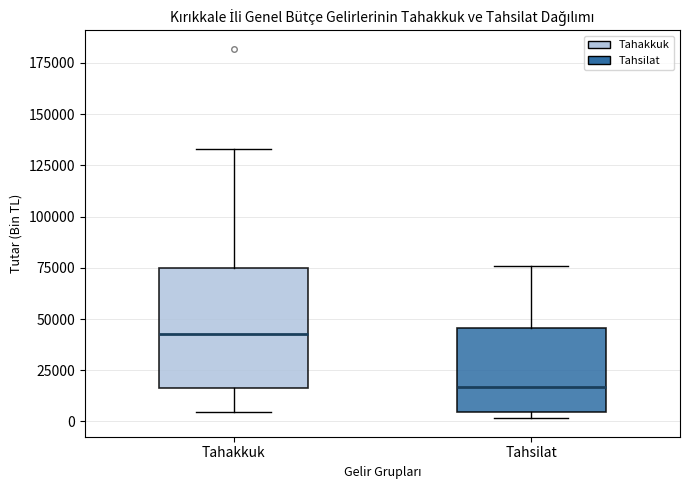

Reading left to right, transcribe this box plot: for each box, give where its median line is, the range the box spans, and where its two whiskers end, as read against the y-axis. The values are not printed on the chart, so give them approximately, as read against the axis.

Tahakkuk: median 45000, box 15000 to 75000, whiskers 5000 to 135000
Tahsilat: median 15000, box 5000 to 45000, whiskers 0 to 75000